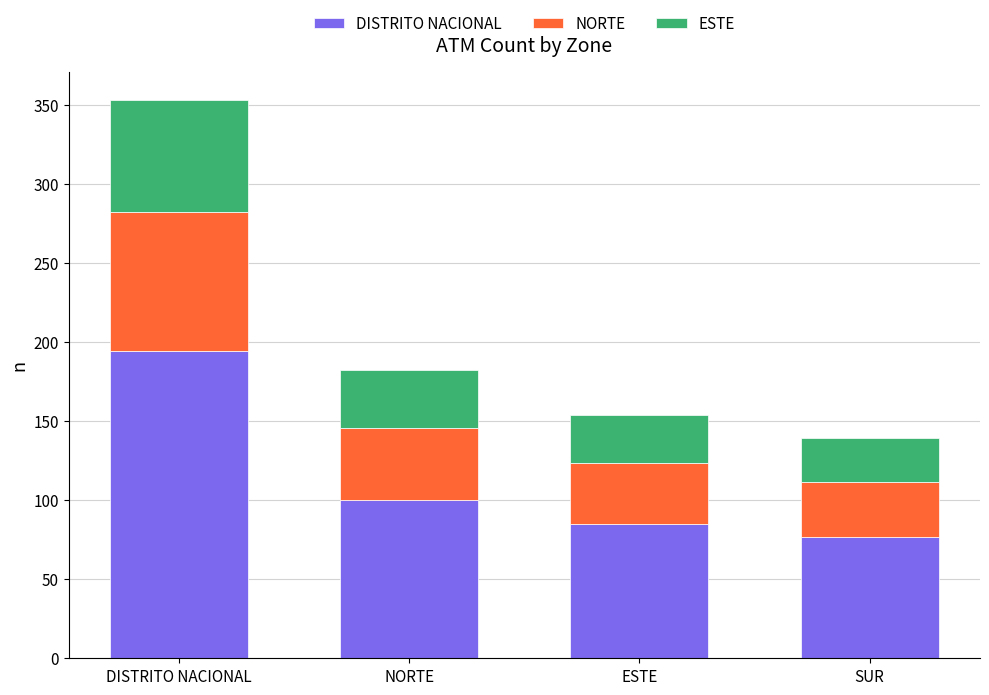

What is the total value across all series at ESTE?

154.0